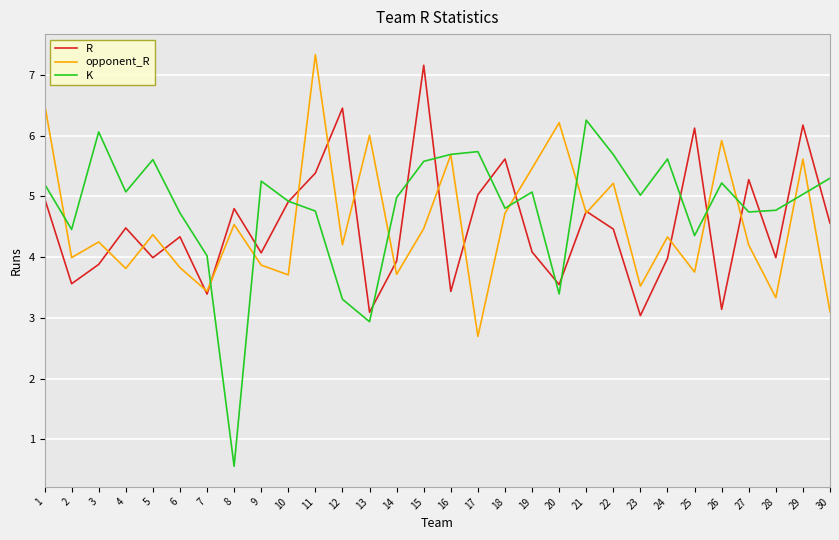

The R series shows 3.6 at 2. True or false?

True